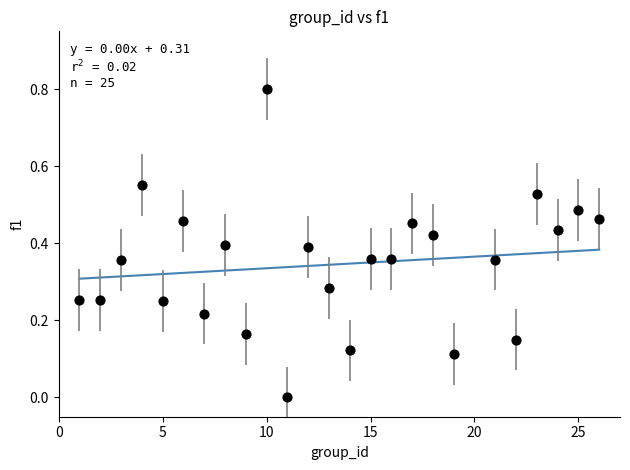

What is the range of Y values (max minus min)?

0.8